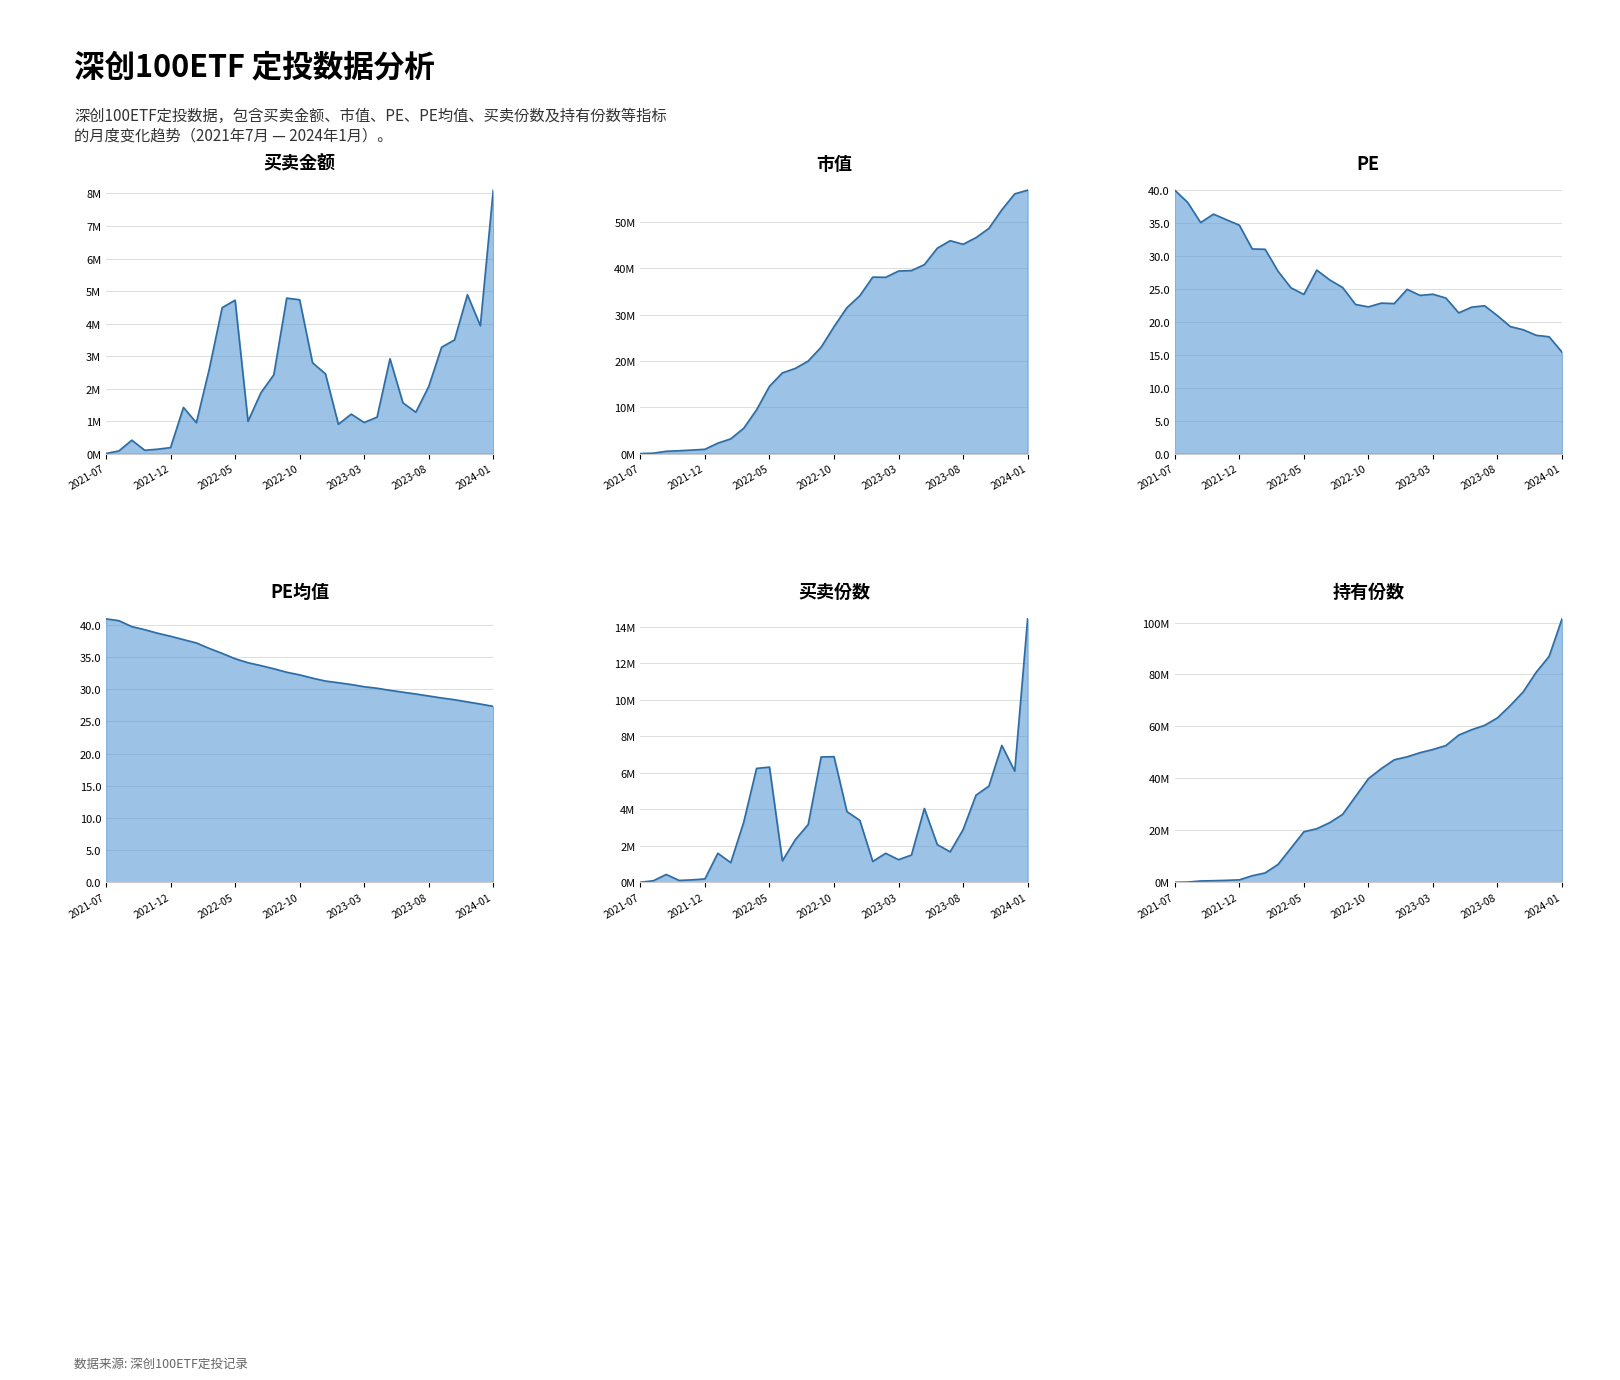

The value of PE 线 at 27 is 29.8. True or false?

False